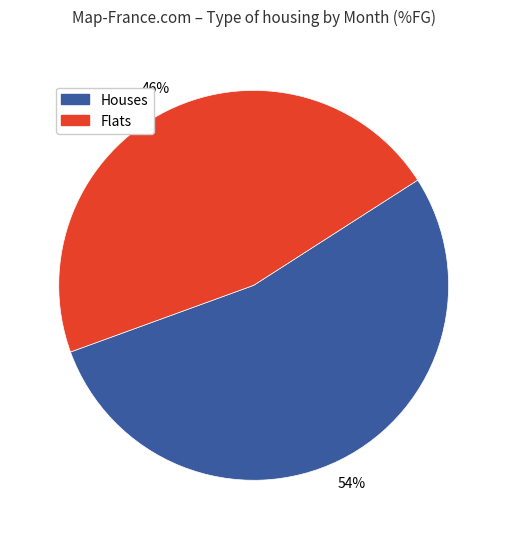

Does any single category account for the majority?

Yes